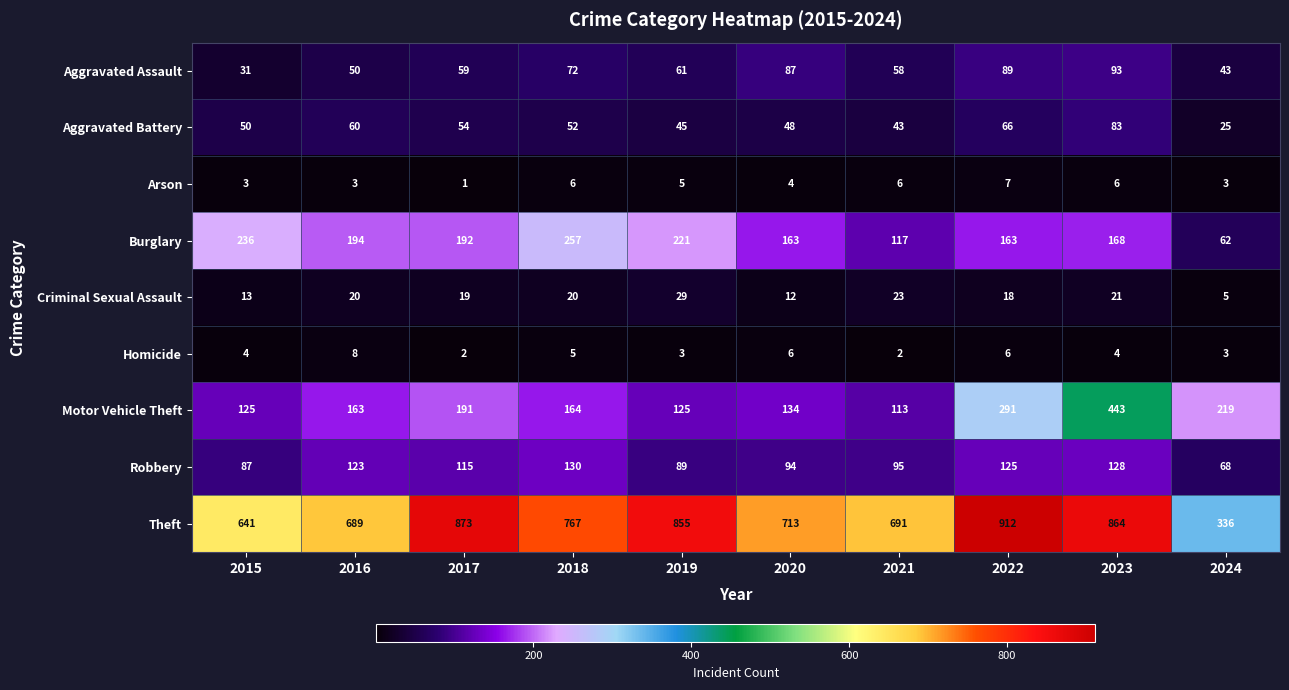

What is the difference between the maximum and minimum values in the Criminal Sexual Assault series?

24